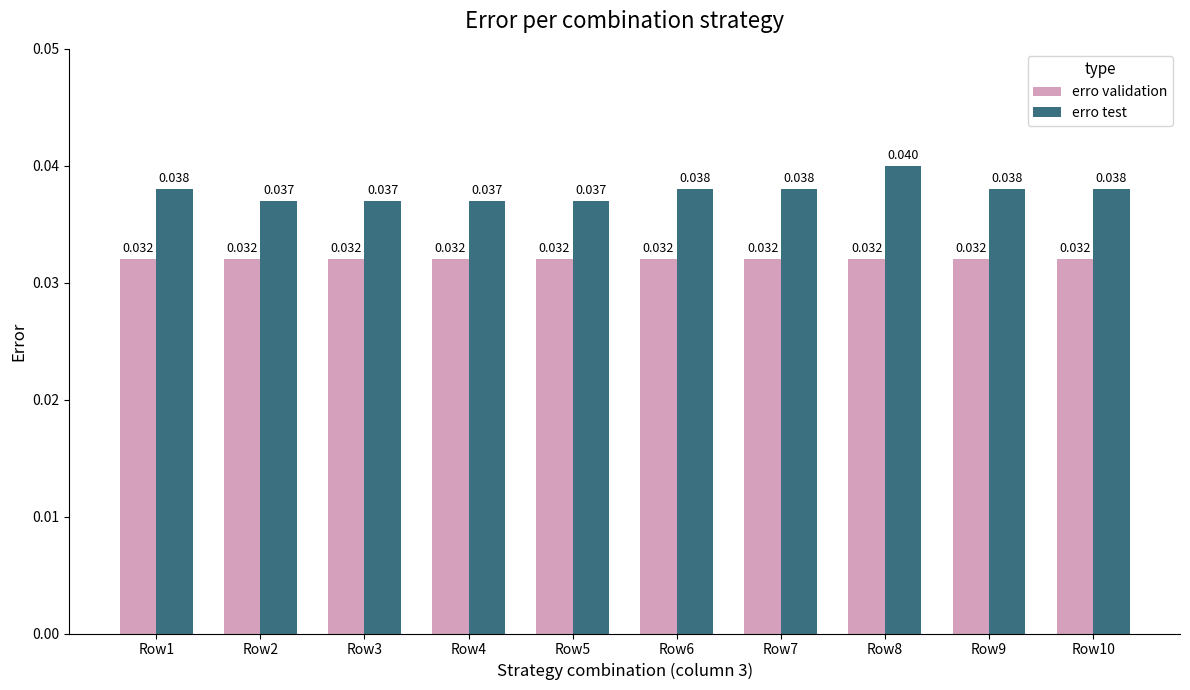

At Row2, list the series in order from smallest to largest.

erro validation, erro test